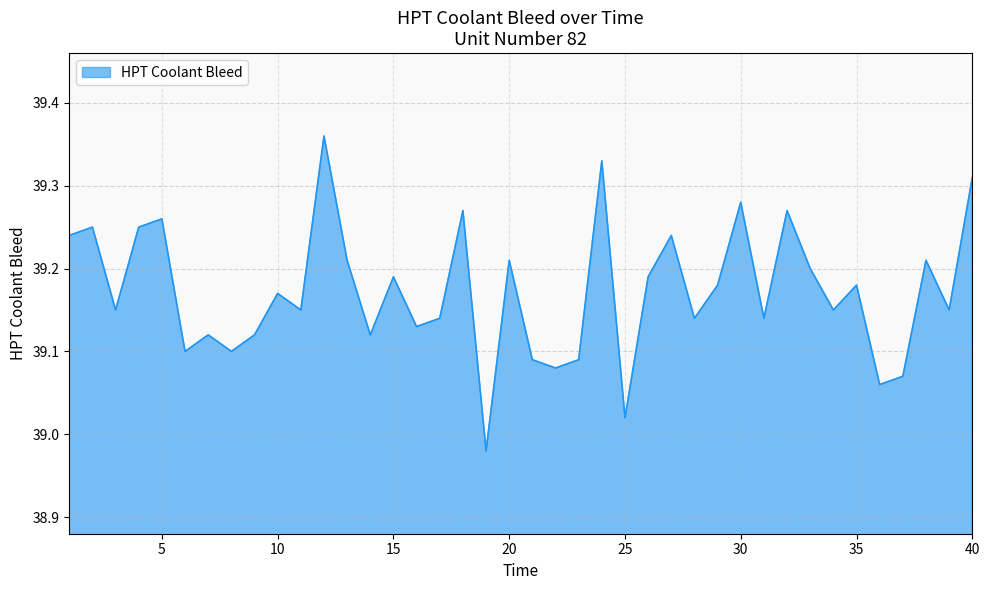

What is the difference between the maximum and minimum values?

0.4